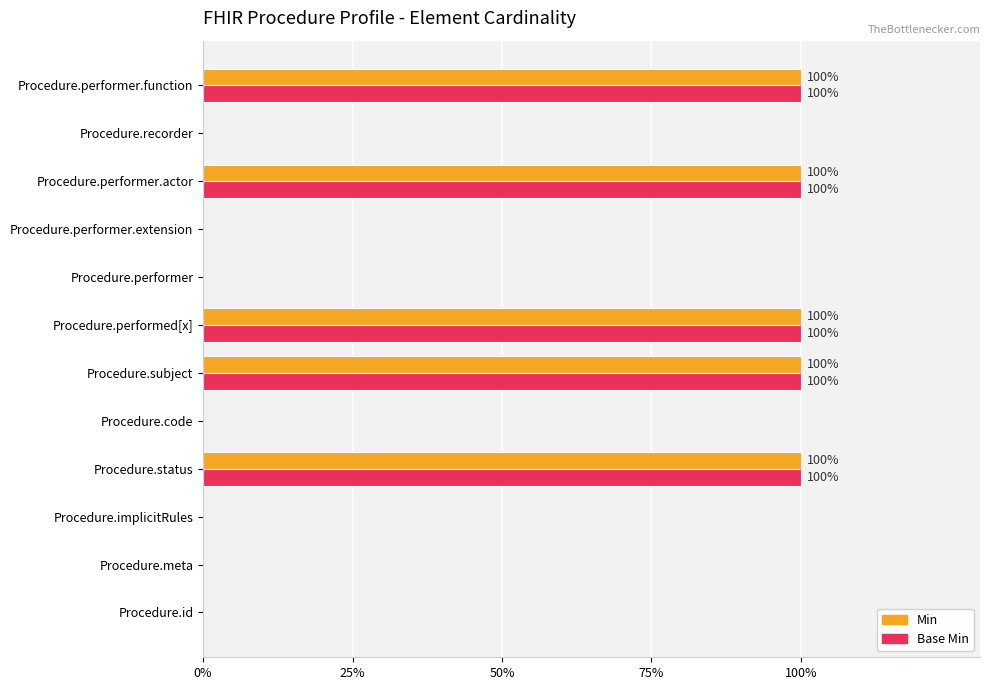

What position from the left is Procedure.code?

5